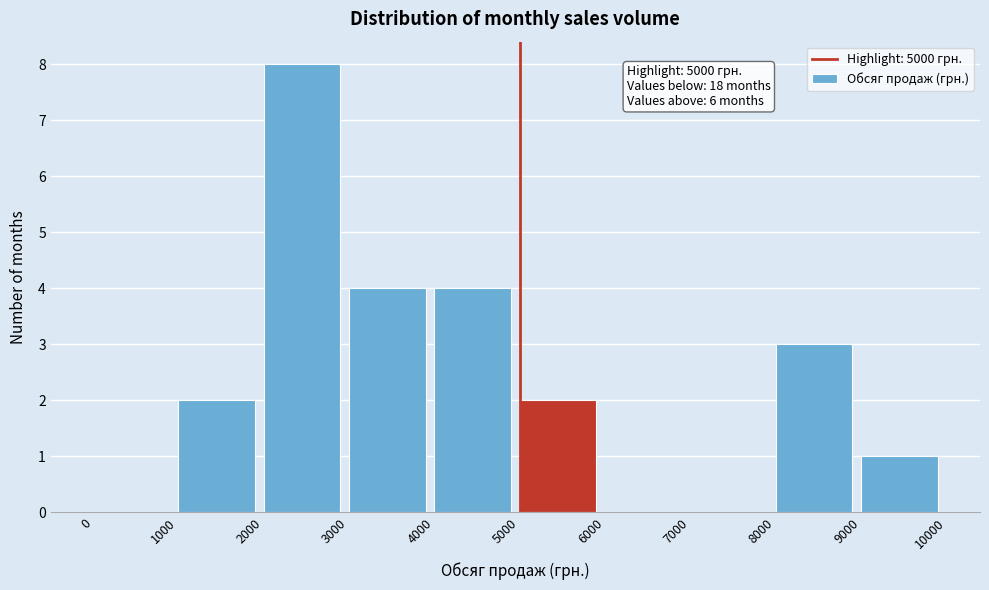

Over which range of the x-axis is the bar tallest?

2000 to 3000